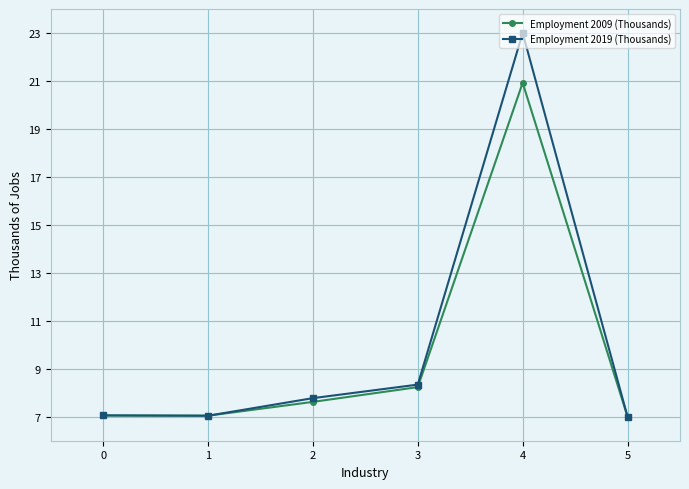

How many distinct data groups are displayed?

2